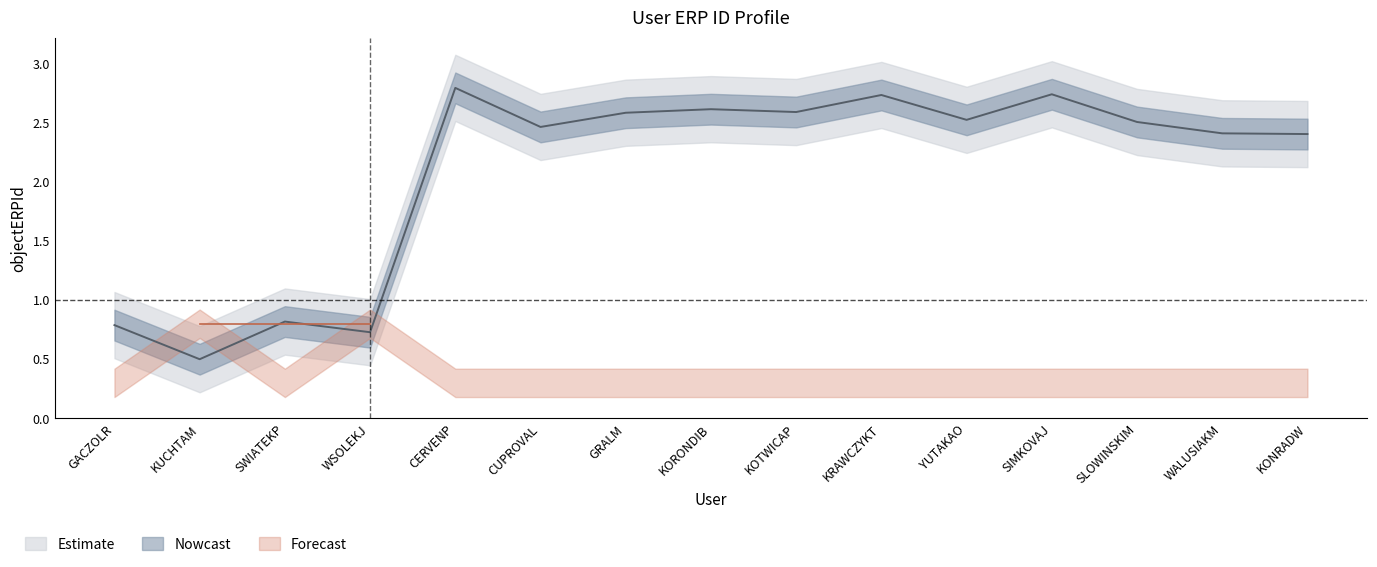

Rank the categories by value from lowest to highest.

KUCHTAM, WSOLEKJ, GACZOLR, SWIATEKP, KONRADW, WALUSIAKM, CUPROVAL, SLOWINSKIM, YUTAKAO, GRALM, KOTWICAP, KORONDIB, KRAWCZYKT, SIMKOVAJ, CERVENP